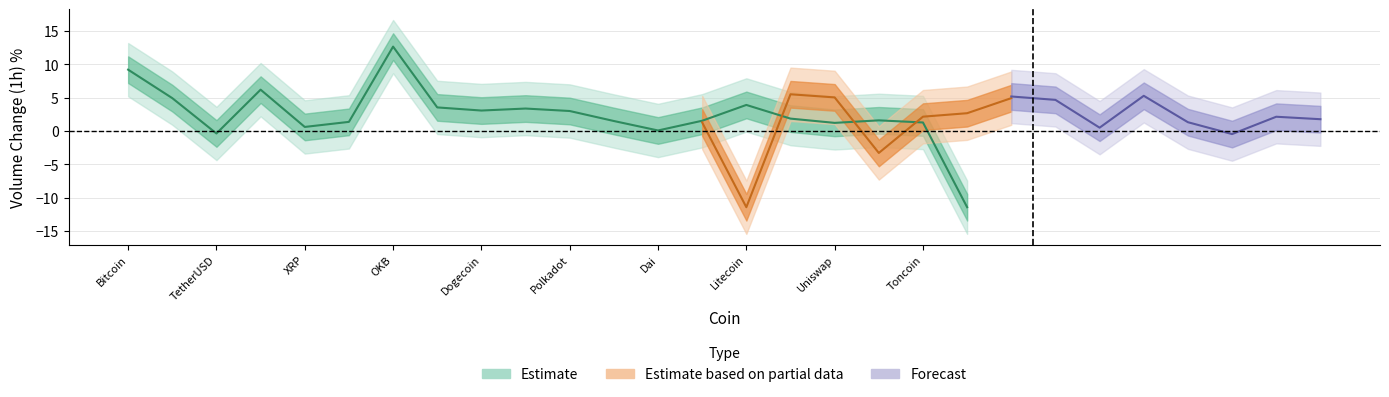

At OKB, list the series in order from largest to smallest.

outer_upper, upper, center, lower, outer_lower